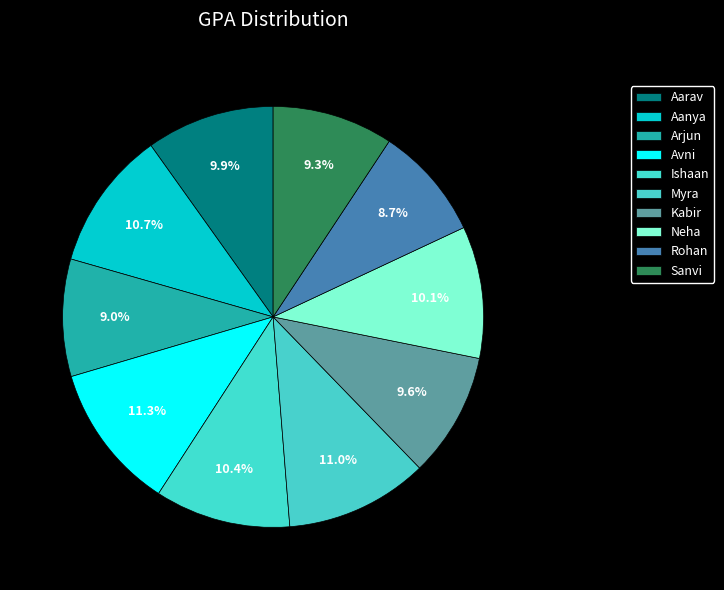

Count the number of slices in the pie.

10